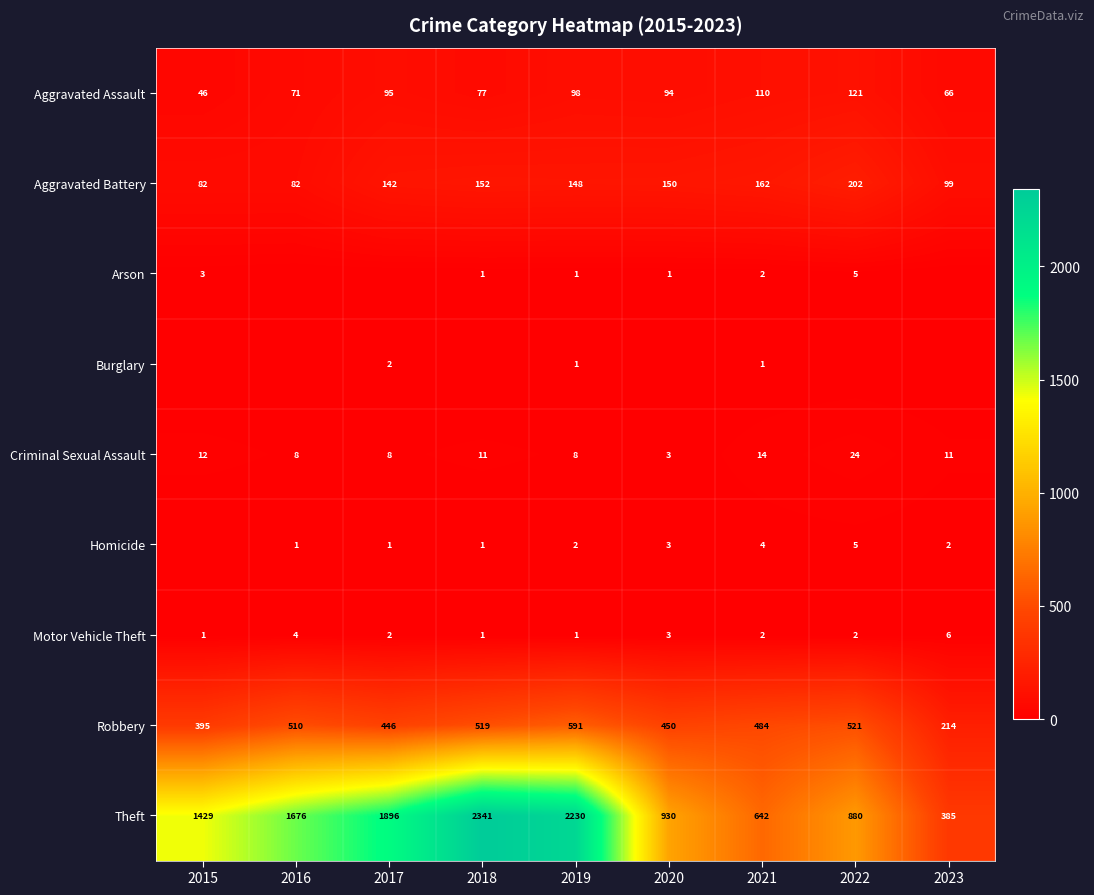

What is the sum of the Aggravated Assault values at 2016 and 2023?

137